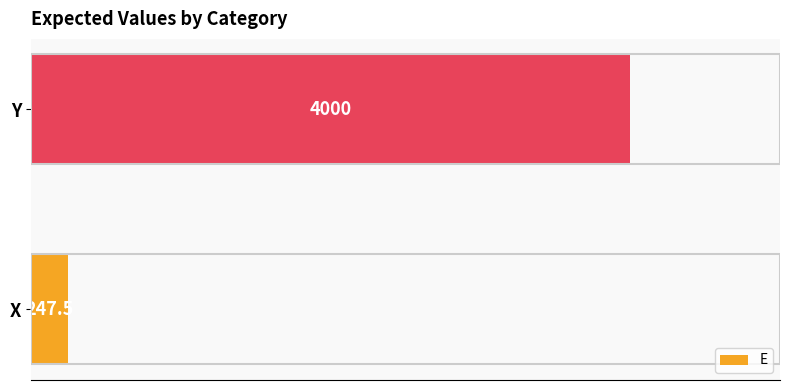

List the labels in order of value, largest first.

Y, X